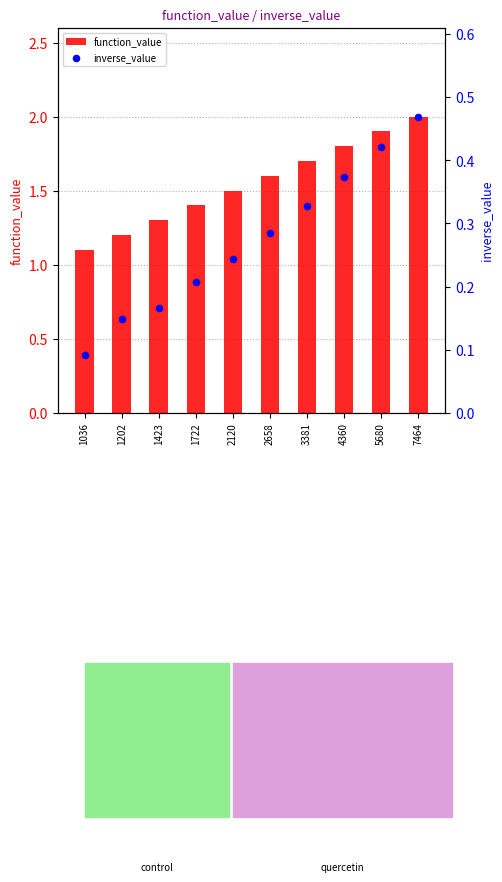

What is the total value across all series at 5680?

2.3